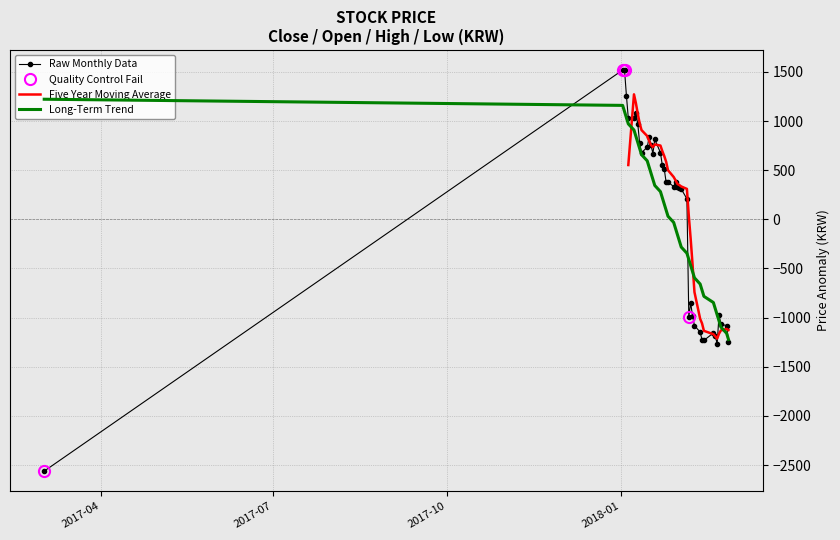

How many interior local valleys does the Close series have?

7